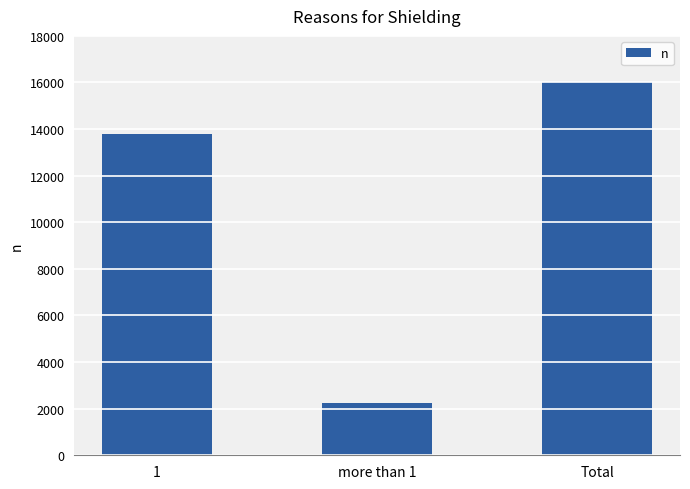

What is the minimum value shown in the chart?

2233